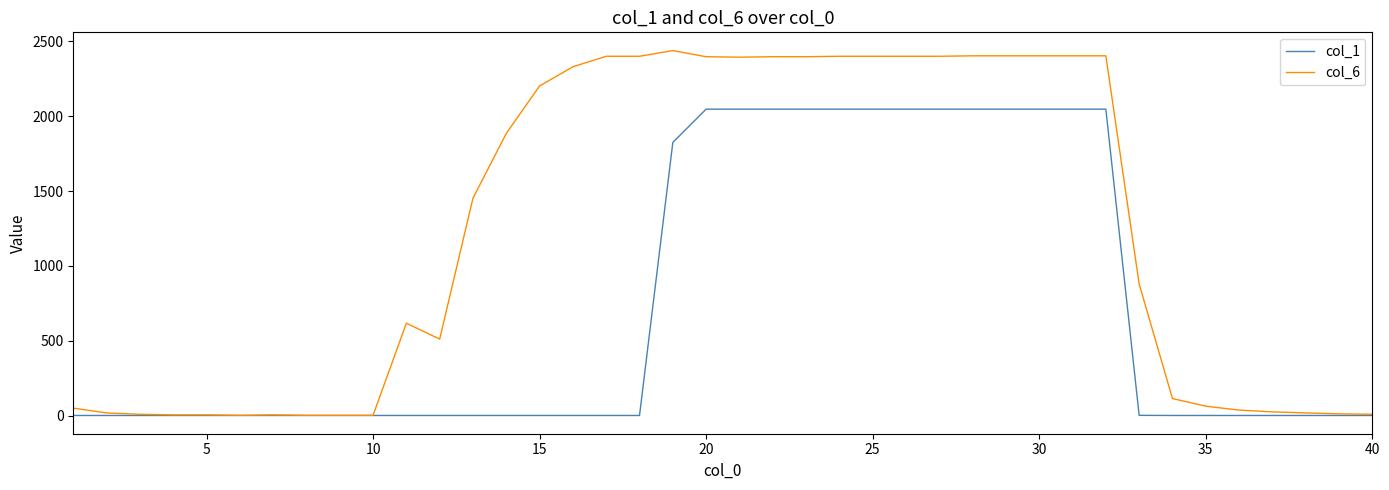

What is the average value of the col_1 series?

712